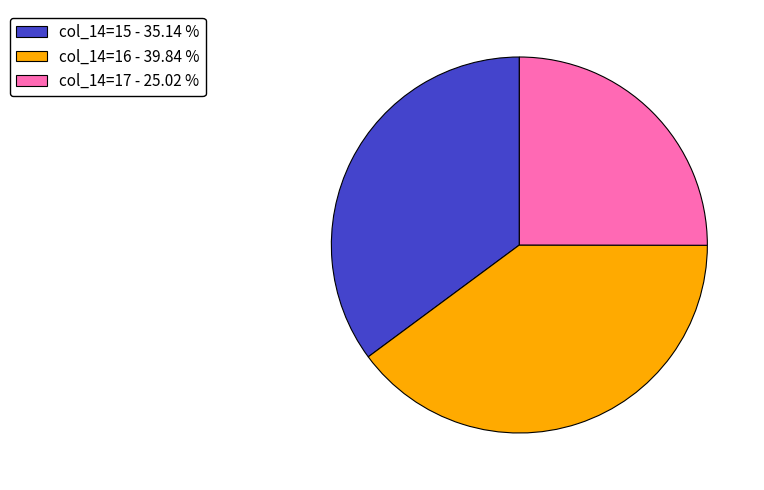

What is the smallest slice in the pie chart?

col_14=17 - 25.02 %